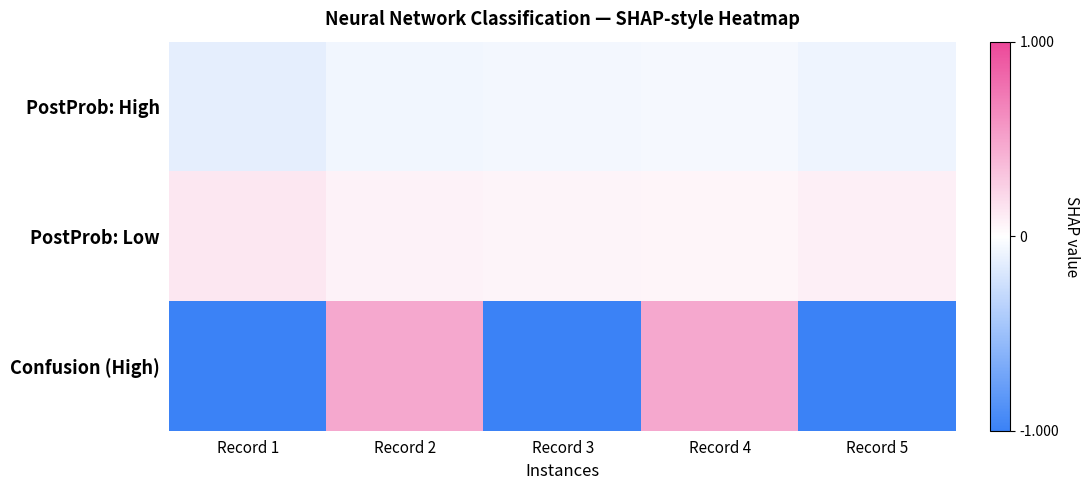

Which series has the widest spread of values?

Confusion (High)